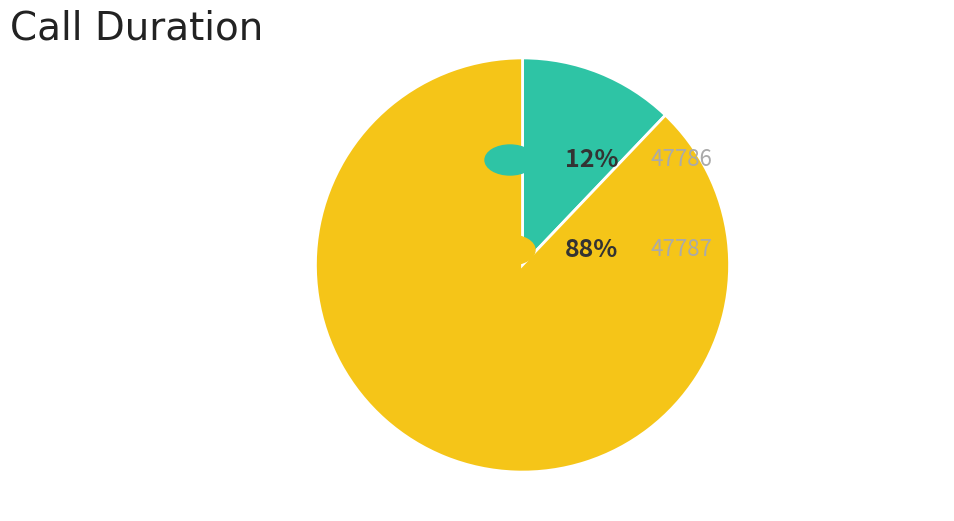

Is there any slice that represents more than half of the pie?

Yes